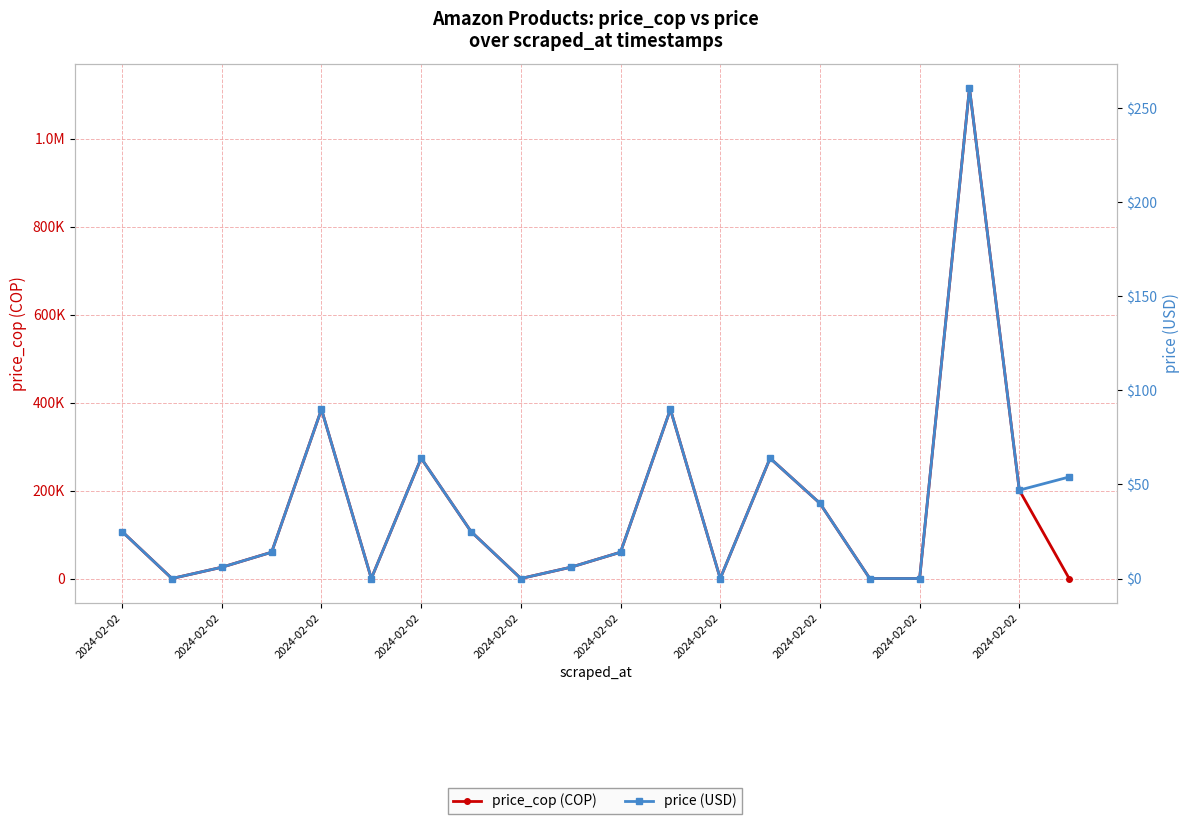

In price (USD), how many points are lower than both neighbors (excluding endpoints)?

5